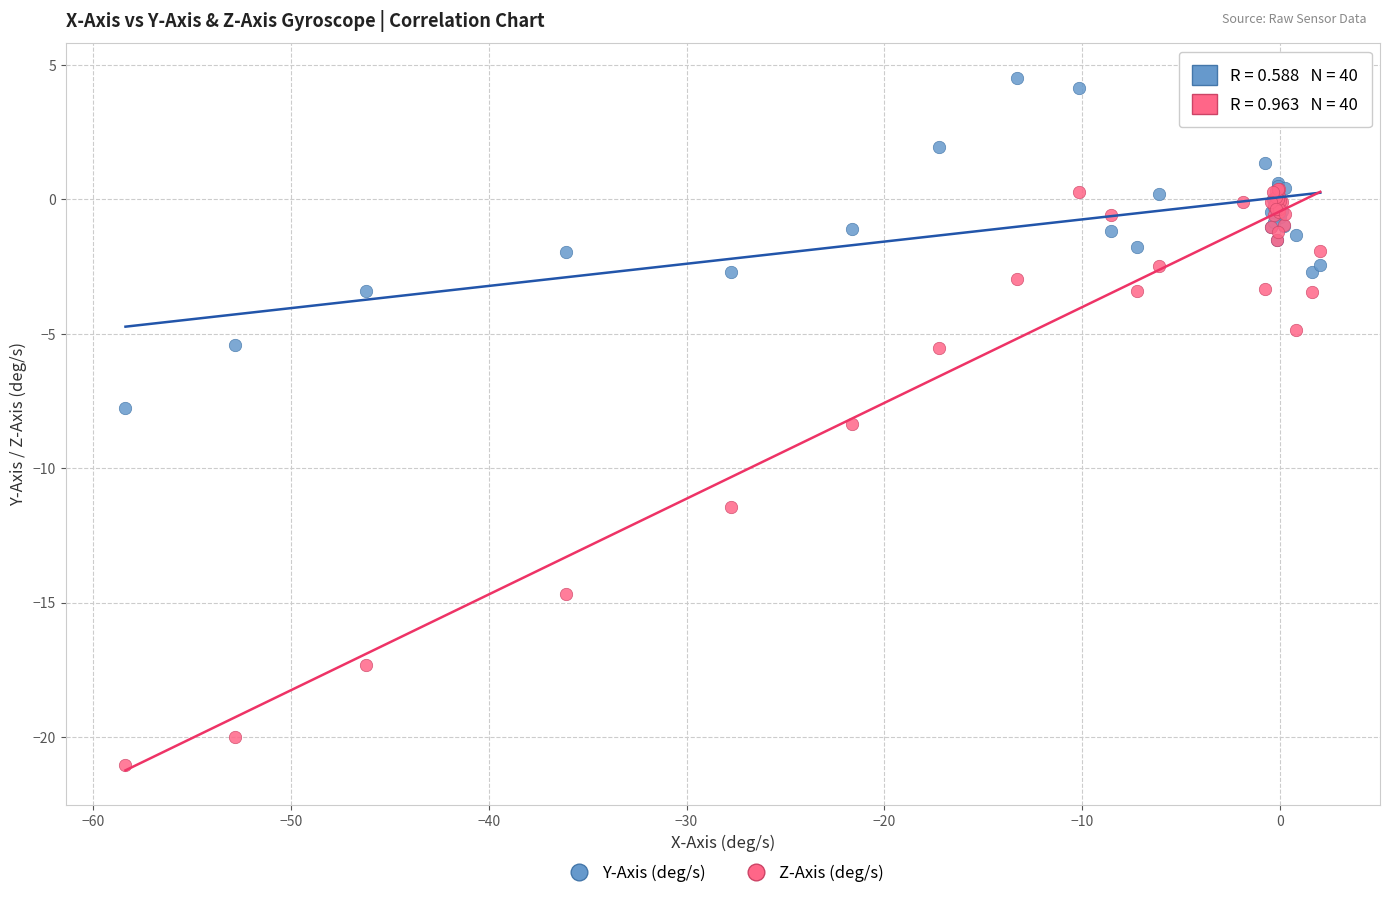

What are all the series names shown in the legend?

Y-Axis (deg/s), Z-Axis (deg/s)